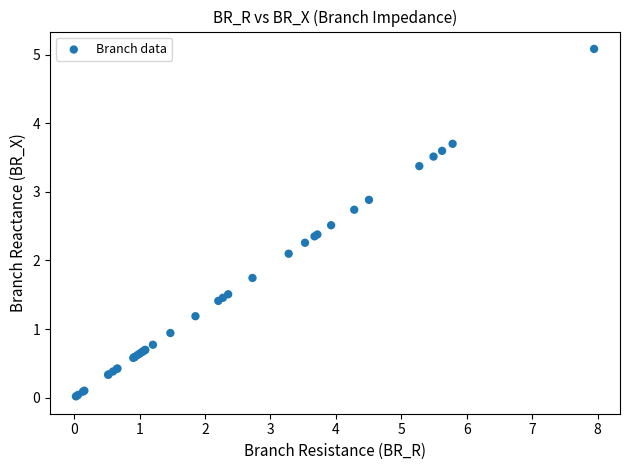

What Y value in the scatter plot is closest to 2?

2.1